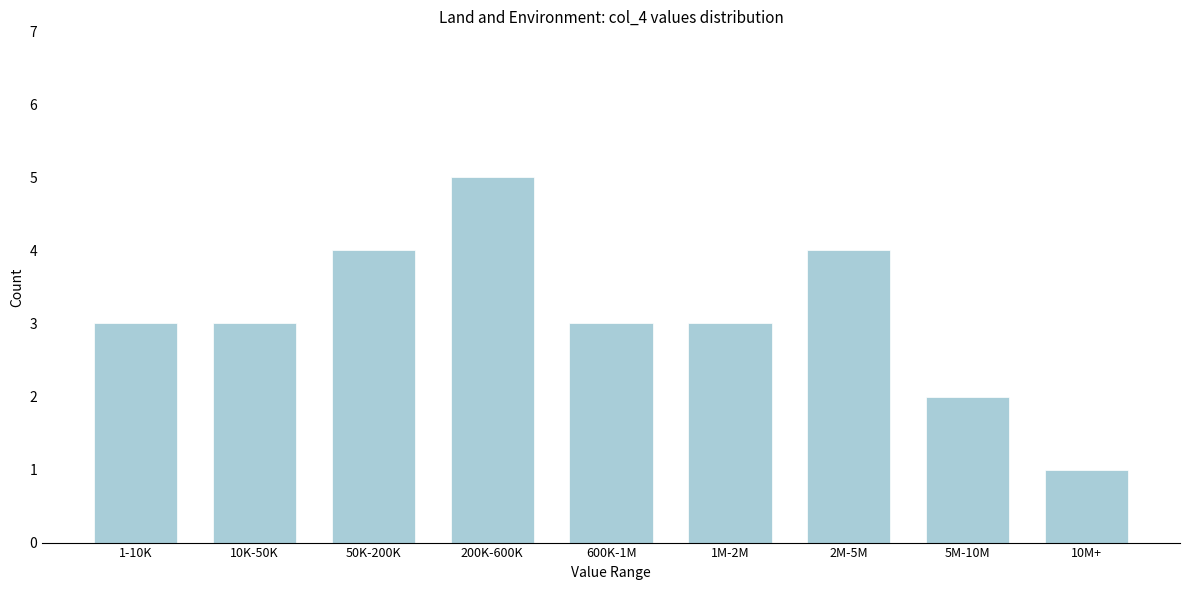

Reading right to left, list all the values displayed in this chart.

10M+=1	5M-10M=2	2M-5M=4	1M-2M=3	600K-1M=3	200K-600K=5	50K-200K=4	10K-50K=3	1-10K=3